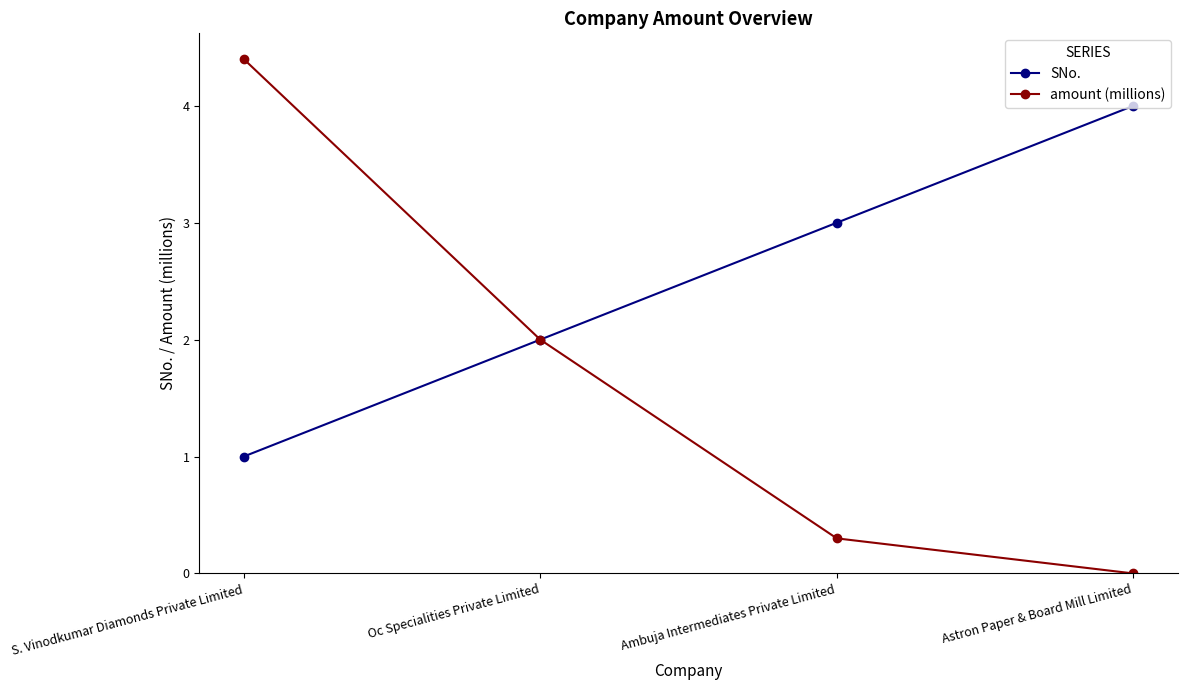

What position from the right is S. Vinodkumar Diamonds Private Limited?

4